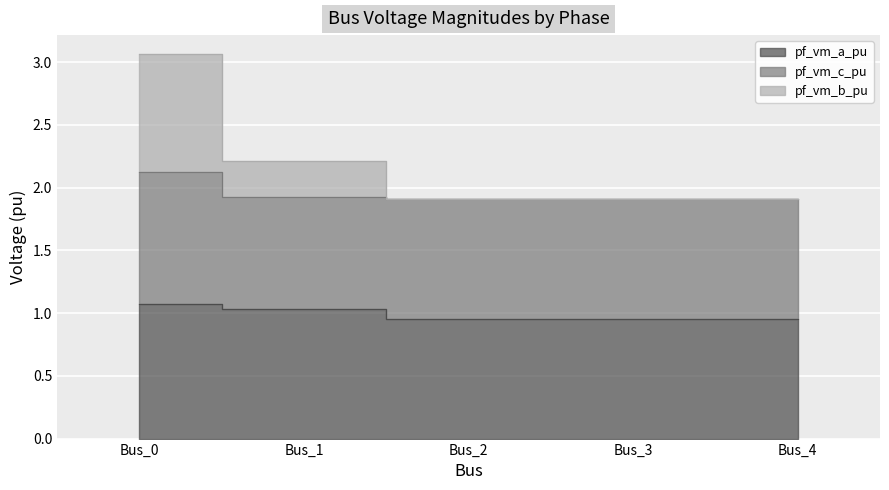

The pf_vm_a_pu series shows 0.5 at Bus_2. True or false?

False